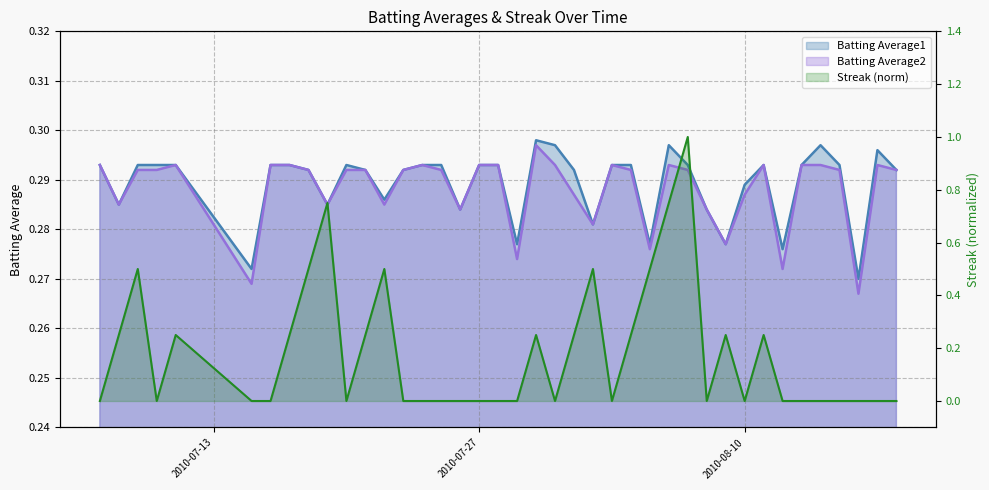

Reading left to right, transcribe all the data shown in this chart.

Batting Average1: 2010-07-07=0.3	2010-07-08=0.3	2010-07-09=0.3	2010-07-10=0.3	2010-07-11=0.3	2010-07-15=0.3	2010-07-16=0.3	2010-07-17=0.3	2010-07-18=0.3	2010-07-19=0.3	2010-07-20=0.3	2010-07-21=0.3	2010-07-22=0.3	2010-07-23=0.3	2010-07-24=0.3	2010-07-25=0.3	2010-07-26=0.3	2010-07-27=0.3	2010-07-28=0.3	2010-07-29=0.3	2010-07-30=0.3	2010-07-31=0.3	2010-08-01=0.3	2010-08-02=0.3	2010-08-03=0.3	2010-08-04=0.3	2010-08-05=0.3	2010-08-06=0.3	2010-08-07=0.3	2010-08-08=0.3	2010-08-09=0.3	2010-08-10=0.3	2010-08-11=0.3	2010-08-12=0.3	2010-08-13=0.3	2010-08-14=0.3	2010-08-15=0.3	2010-08-16=0.3	2010-08-17=0.3	2010-08-18=0.3
Batting Average2: 2010-07-07=0.3	2010-07-08=0.3	2010-07-09=0.3	2010-07-10=0.3	2010-07-11=0.3	2010-07-15=0.3	2010-07-16=0.3	2010-07-17=0.3	2010-07-18=0.3	2010-07-19=0.3	2010-07-20=0.3	2010-07-21=0.3	2010-07-22=0.3	2010-07-23=0.3	2010-07-24=0.3	2010-07-25=0.3	2010-07-26=0.3	2010-07-27=0.3	2010-07-28=0.3	2010-07-29=0.3	2010-07-30=0.3	2010-07-31=0.3	2010-08-01=0.3	2010-08-02=0.3	2010-08-03=0.3	2010-08-04=0.3	2010-08-05=0.3	2010-08-06=0.3	2010-08-07=0.3	2010-08-08=0.3	2010-08-09=0.3	2010-08-10=0.3	2010-08-11=0.3	2010-08-12=0.3	2010-08-13=0.3	2010-08-14=0.3	2010-08-15=0.3	2010-08-16=0.3	2010-08-17=0.3	2010-08-18=0.3
Streak: 2010-07-07=0.0	2010-07-08=0.2	2010-07-09=0.5	2010-07-10=0.0	2010-07-11=0.2	2010-07-15=0.0	2010-07-16=0.0	2010-07-17=0.2	2010-07-18=0.5	2010-07-19=0.7	2010-07-20=0.0	2010-07-21=0.2	2010-07-22=0.5	2010-07-23=0.0	2010-07-24=0.0	2010-07-25=0.0	2010-07-26=0.0	2010-07-27=0.0	2010-07-28=0.0	2010-07-29=0.0	2010-07-30=0.2	2010-07-31=0.0	2010-08-01=0.2	2010-08-02=0.5	2010-08-03=0.0	2010-08-04=0.2	2010-08-05=0.5	2010-08-06=0.7	2010-08-07=1.0	2010-08-08=0.0	2010-08-09=0.2	2010-08-10=0.0	2010-08-11=0.2	2010-08-12=0.0	2010-08-13=0.0	2010-08-14=0.0	2010-08-15=0.0	2010-08-16=0.0	2010-08-17=0.0	2010-08-18=0.0